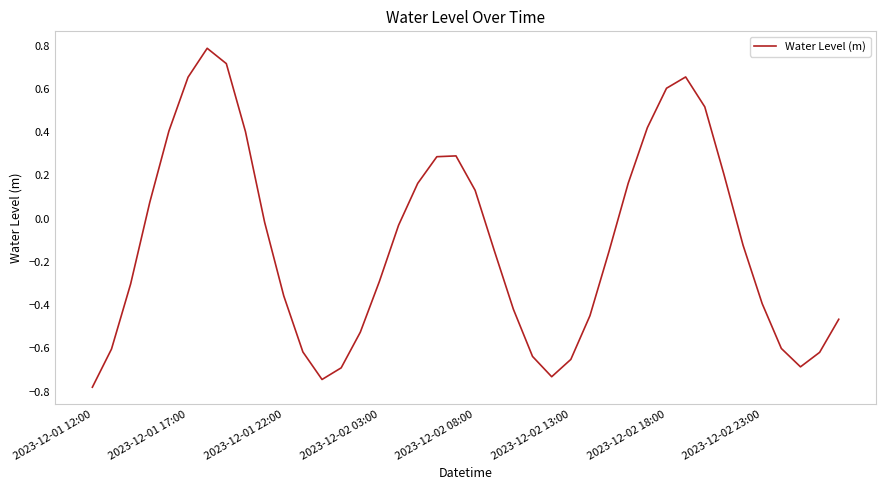

What is the greatest value displayed?

0.8